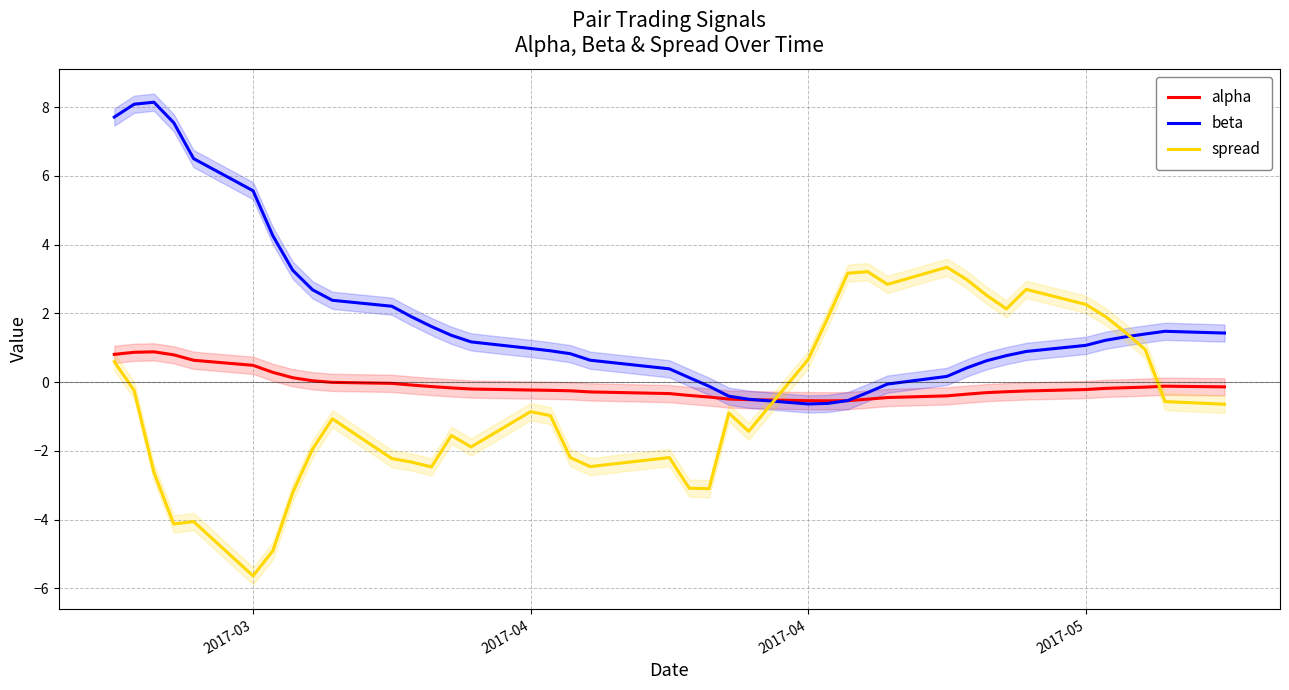

Which series has the widest spread of values?

spread